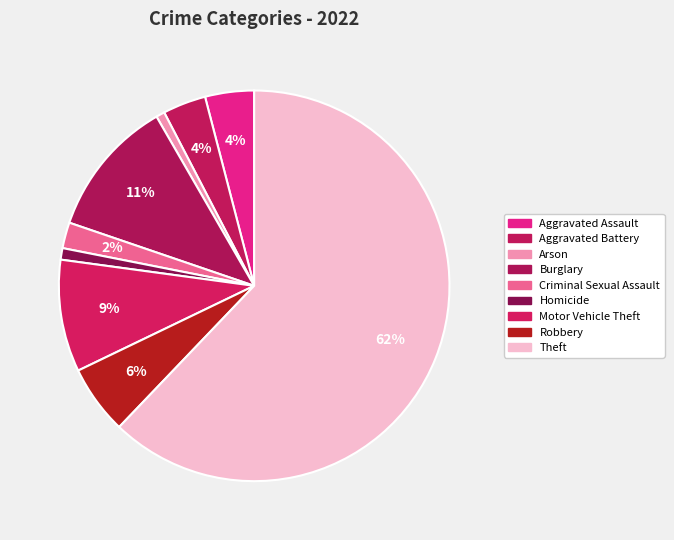

To the nearest percent, what is the average slice percentage?

11%